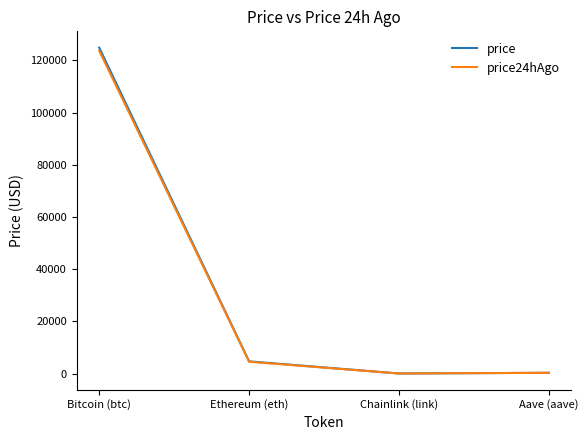

Which series changed the most between Bitcoin (btc) and Chainlink (link)?

price